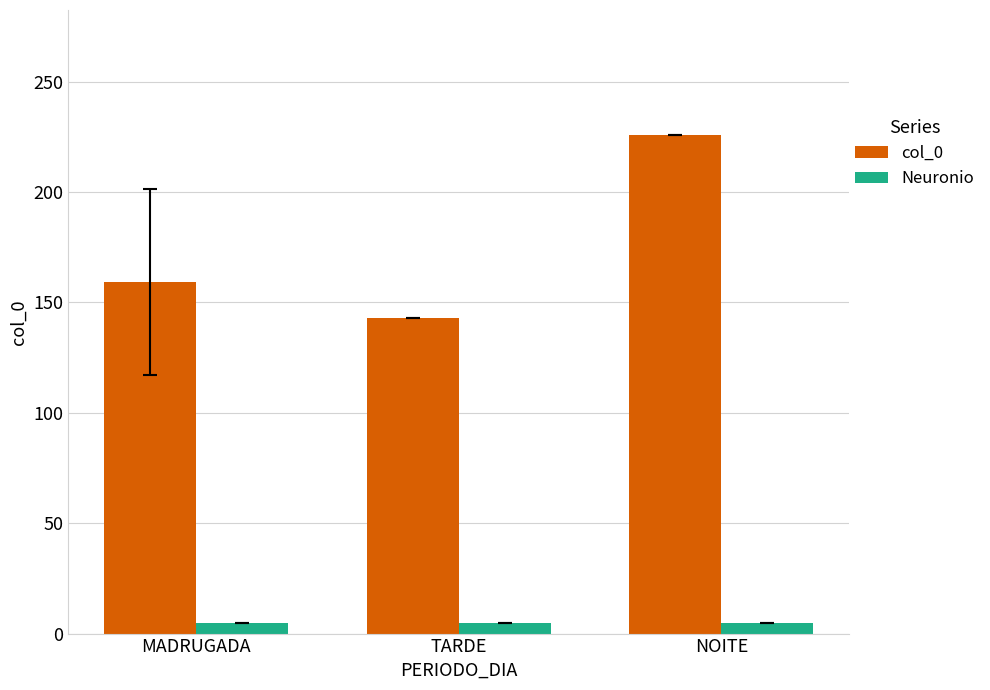

What is the minimum value shown in the chart?

5.0